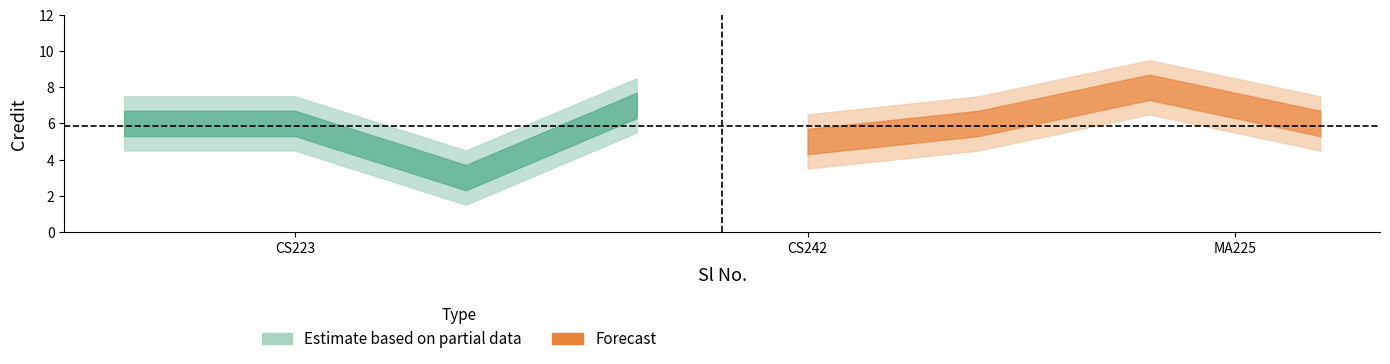

Rank the categories by value from highest to lowest.

7, 4, 1, 2, 6, 8, 5, 3